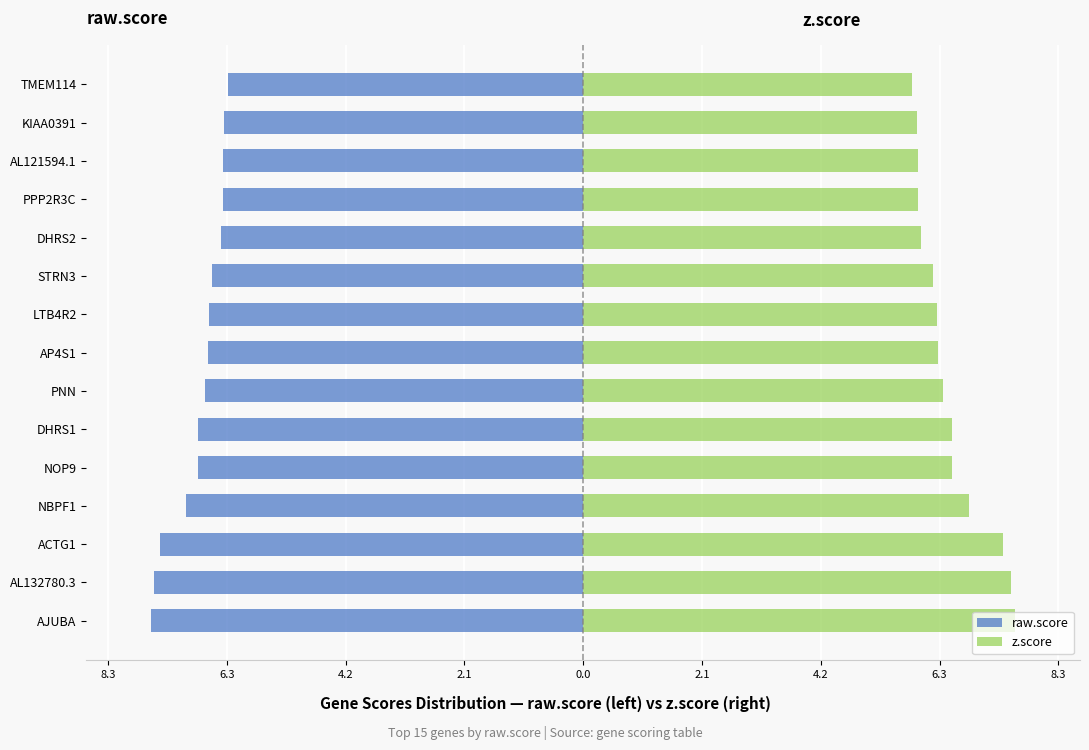

At how many categories does at least one series exceed 0?

15